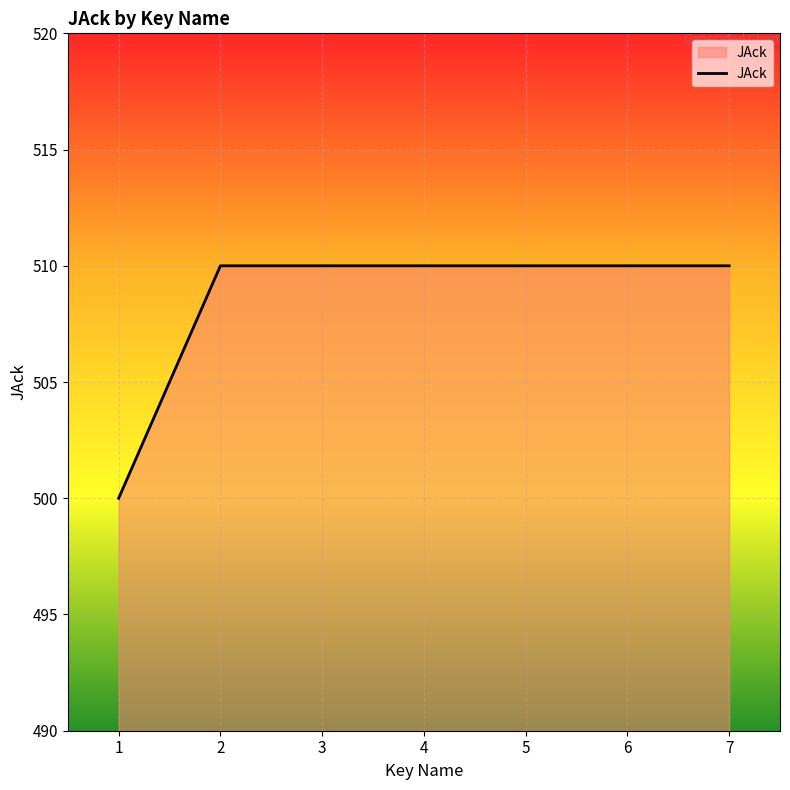

The value at 6 is 885. True or false?

False